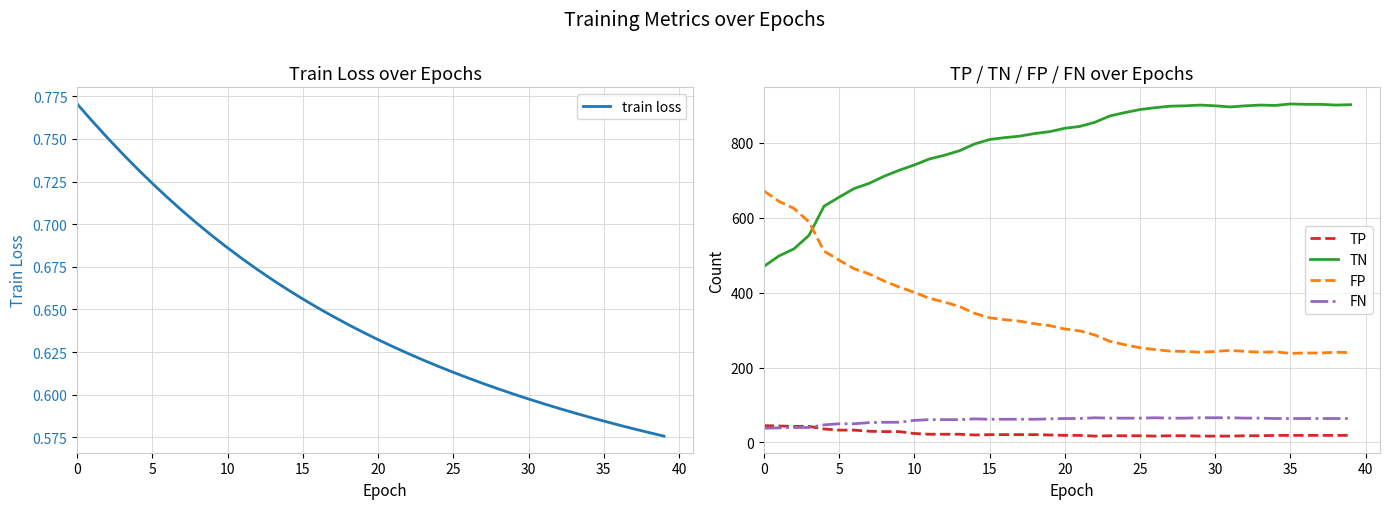

What is the highest value of the TP series?

45